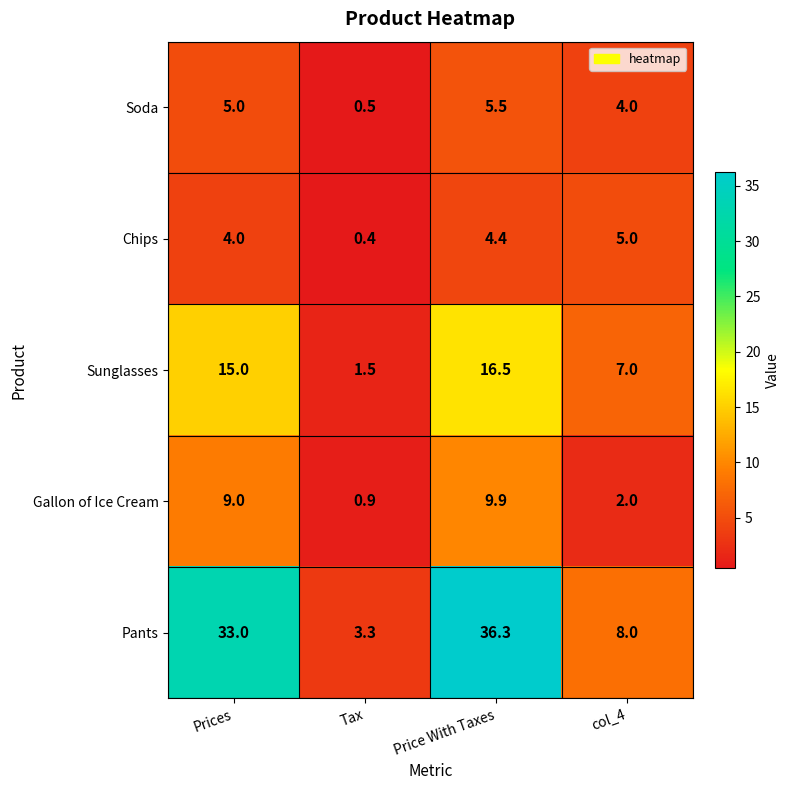

Which series has the largest total across all categories?

Pants